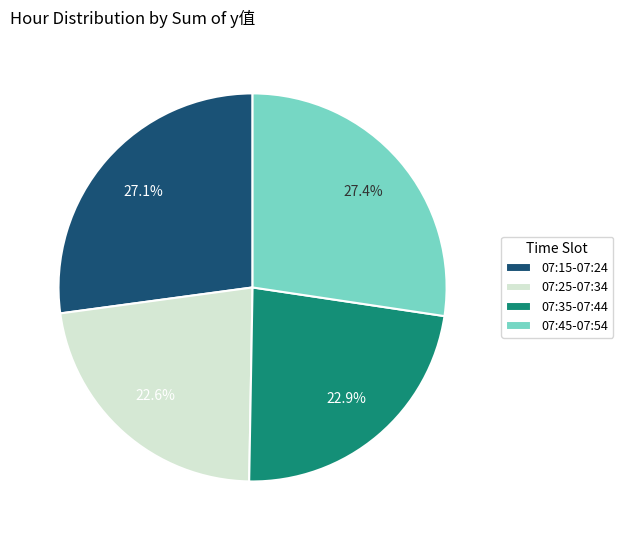

Does 07:15-07:24 represent more than half of the total?

No